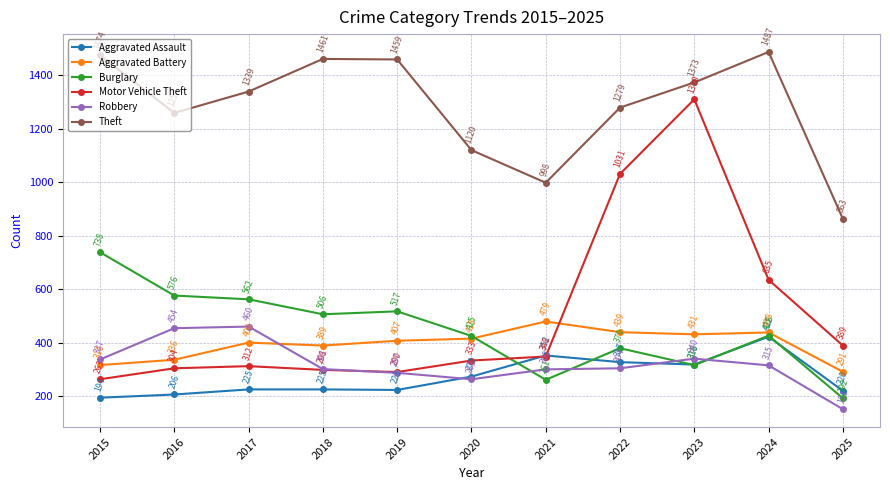

Where does the Theft series first go above 1339?

2015